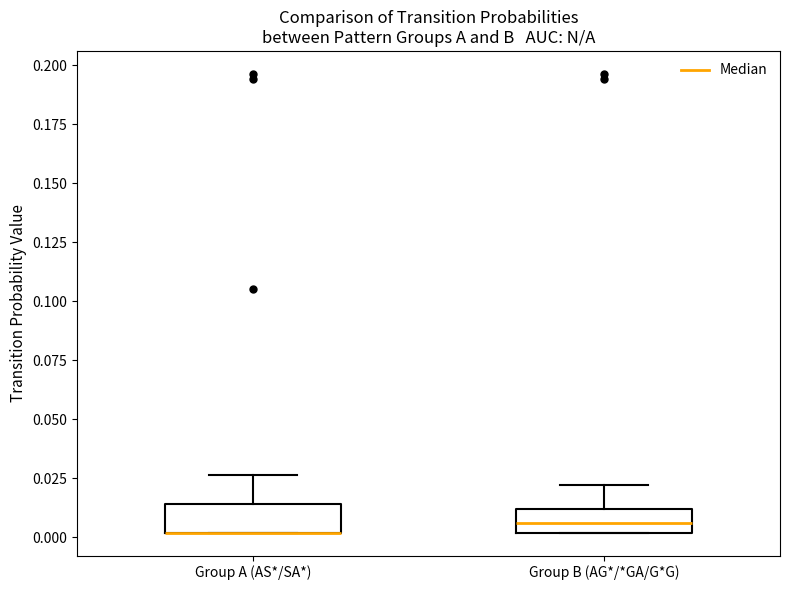

Where does the upper whisker of the box for Group A (AS*/SA*) end on the y-axis? The values are not printed on the chart, so give them approximately, as read against the axis.

0.025